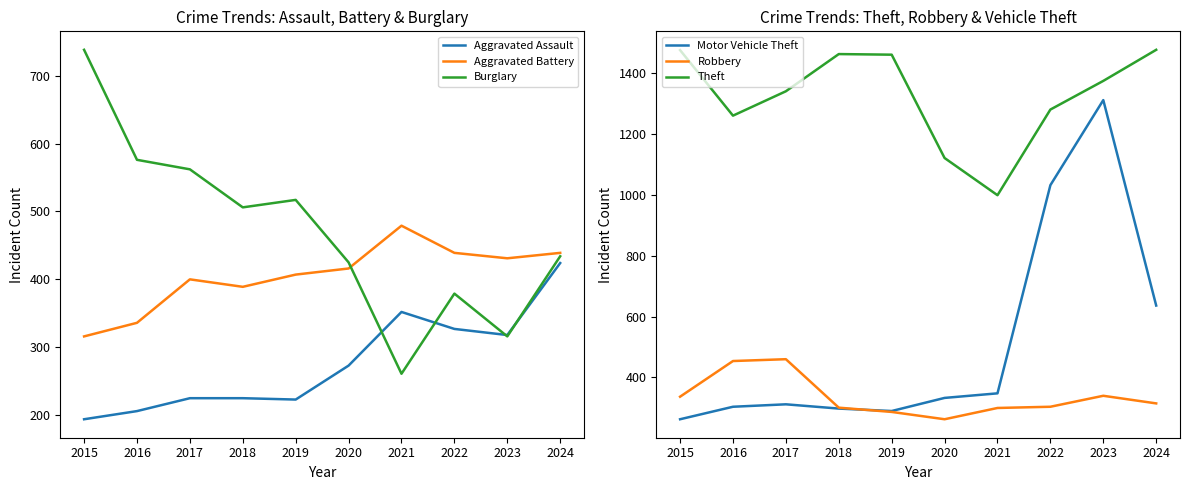

Which has a higher value, 2020 or 2015?

2020